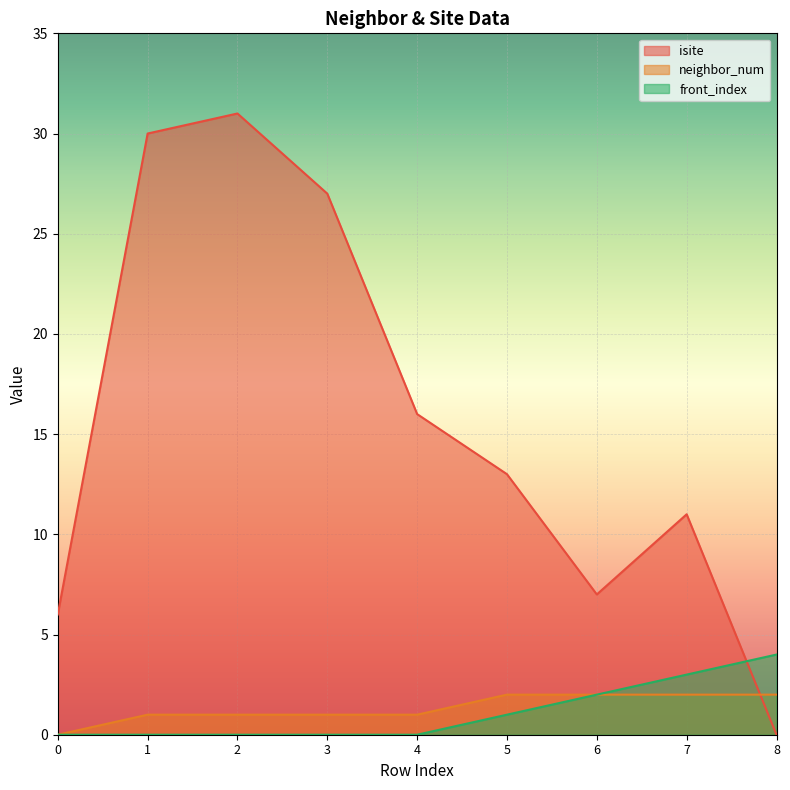

How many intersections are there between neighbor_num and isite?

1